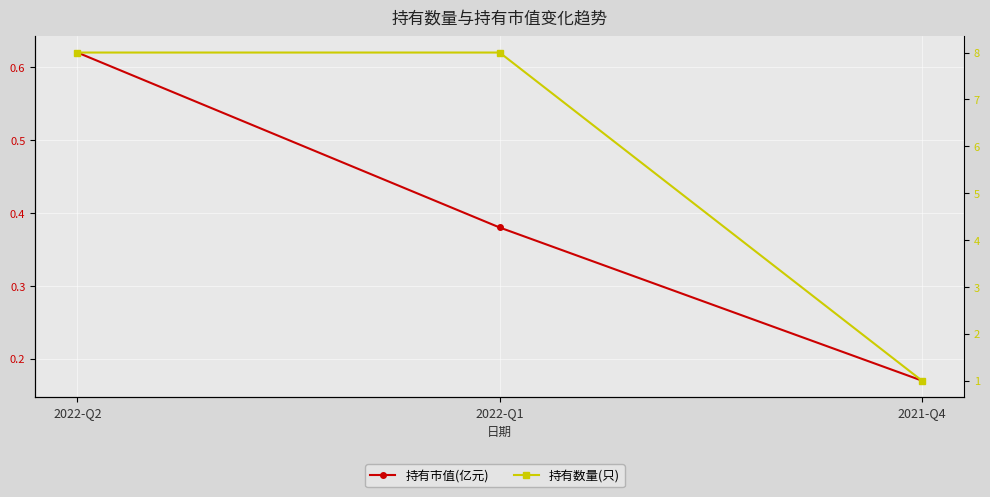

The value of 持有市值(亿元) at 2022-Q2 is 0.6. True or false?

True